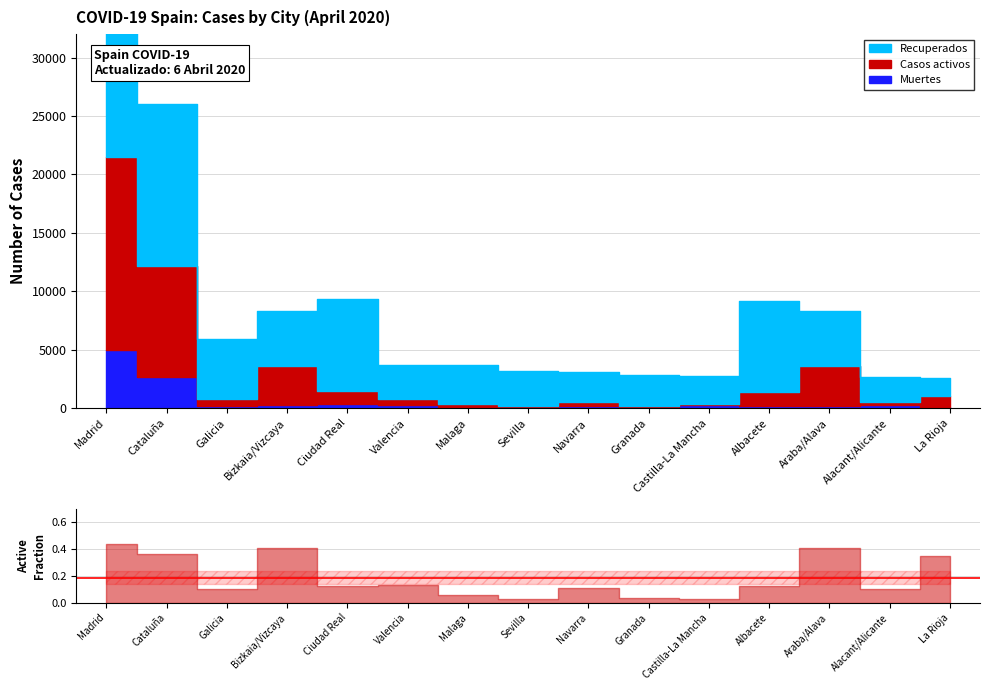

What is the sum of the Recuperados values at Araba/Alava and Castilla-La Mancha?

7154